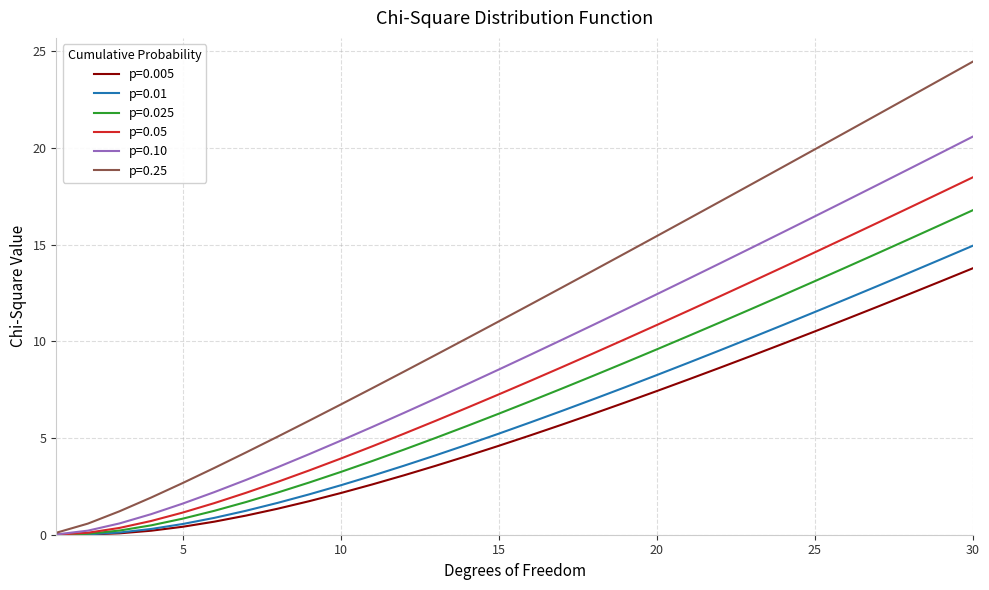

Which series has the largest total across all categories?

p=0.25